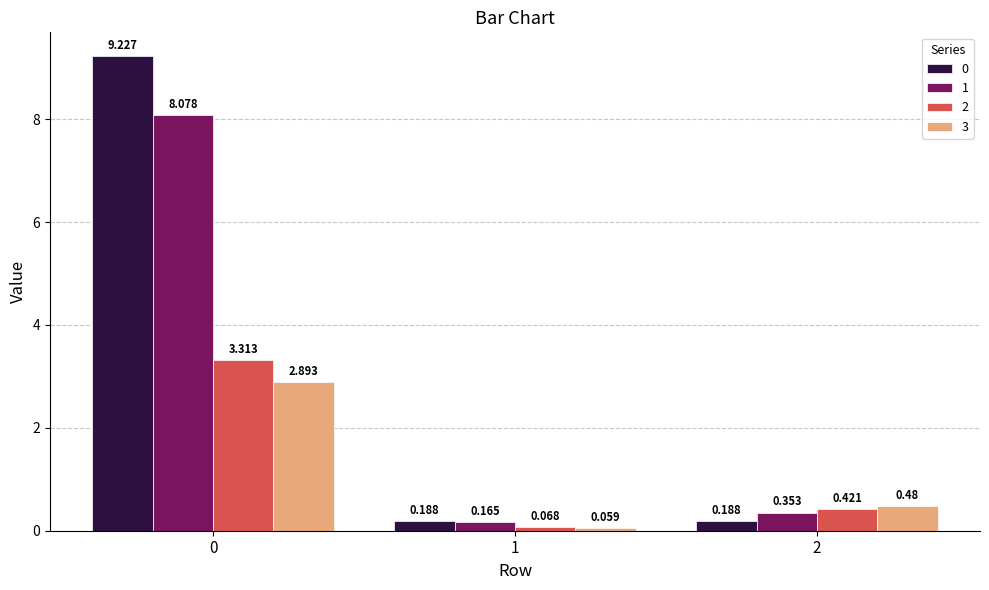

Is the value of 0 at 0 greater than the value of 3 at 1?

Yes